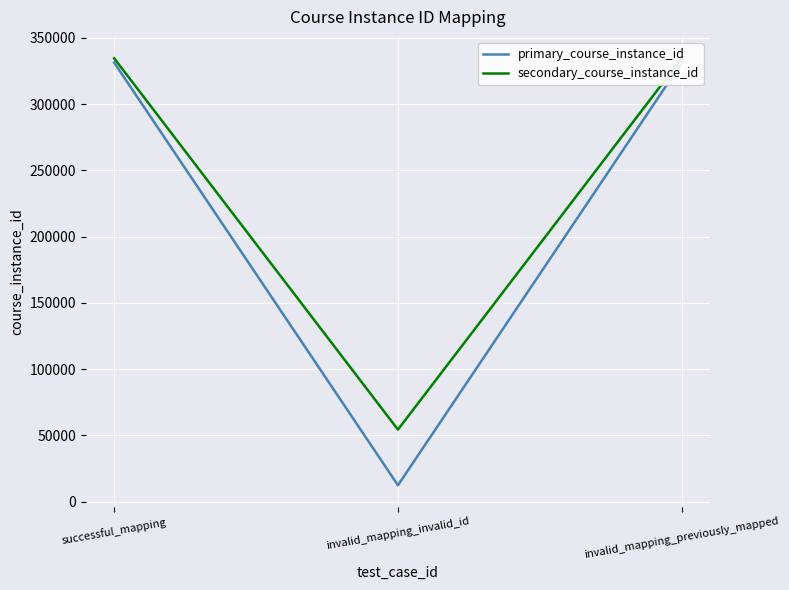

Is the value of primary_course_instance_id at successful_mapping greater than the value of secondary_course_instance_id at invalid_mapping_invalid_id?

Yes